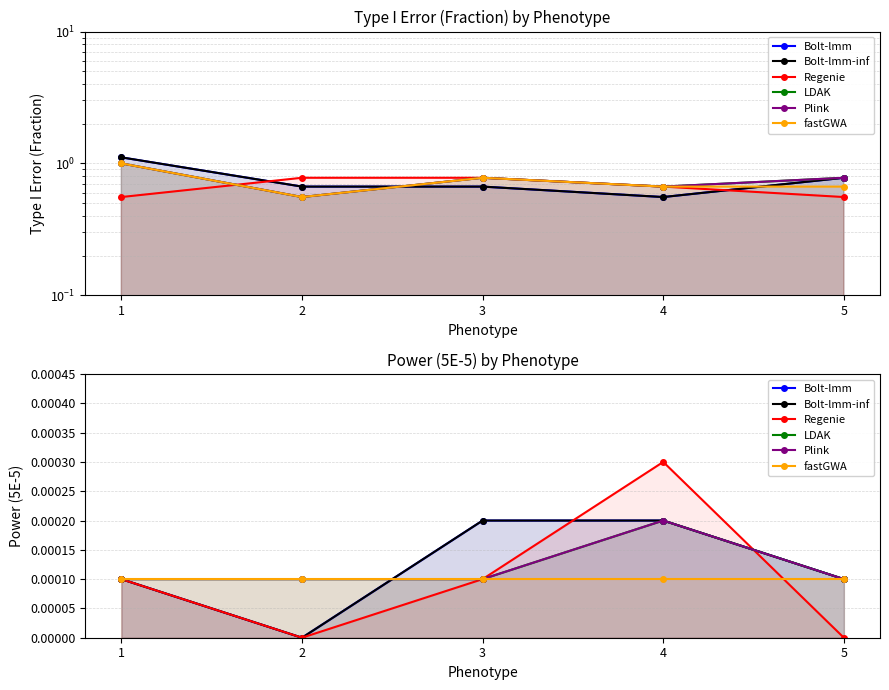

The LDAK series shows 0.0 at 1. True or false?

False